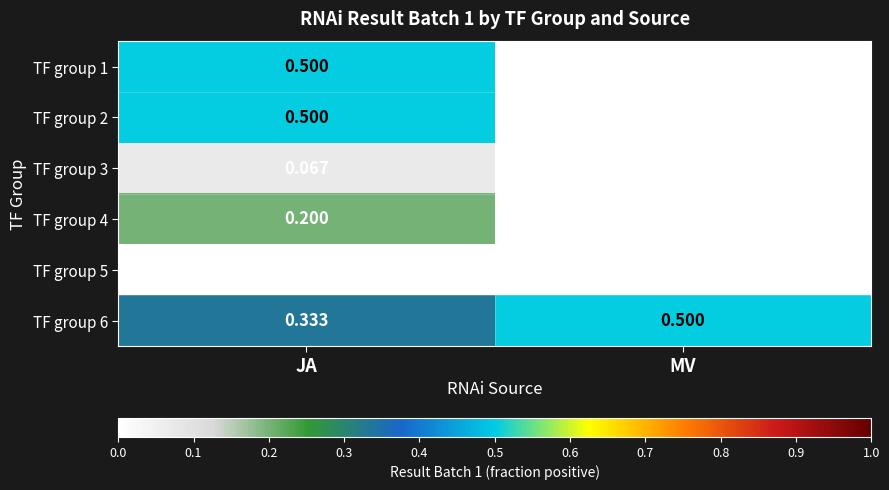

At which category is the sum across all series the highest?

JA